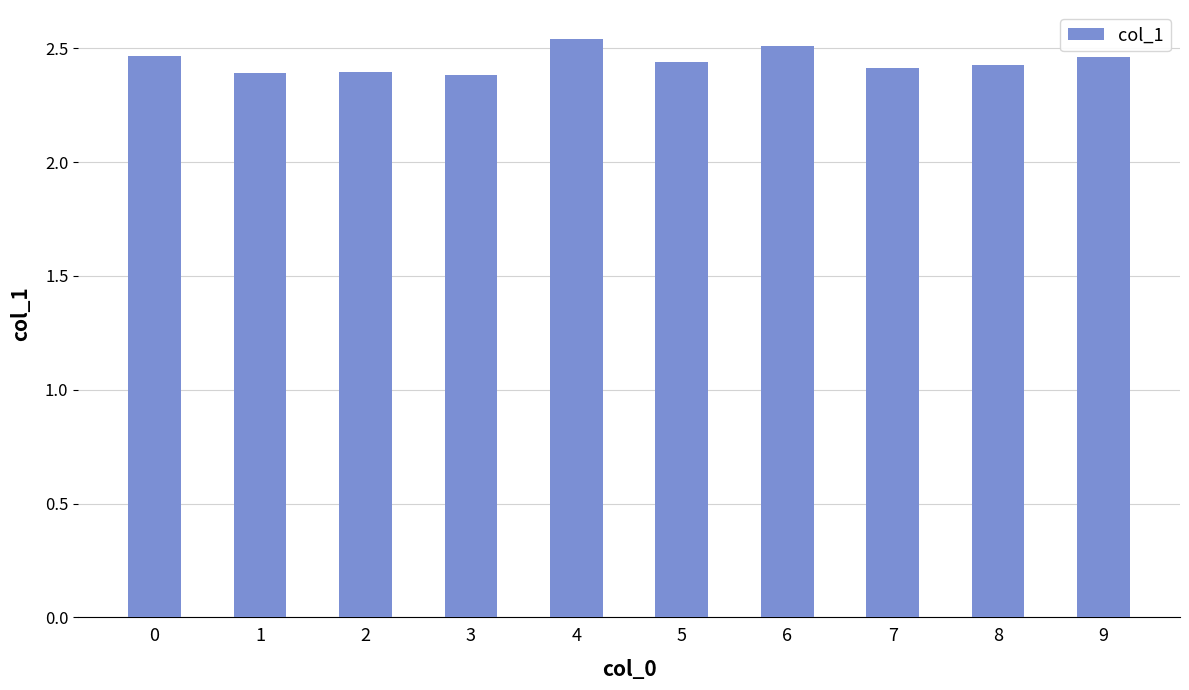

How many data points does each series have?

10